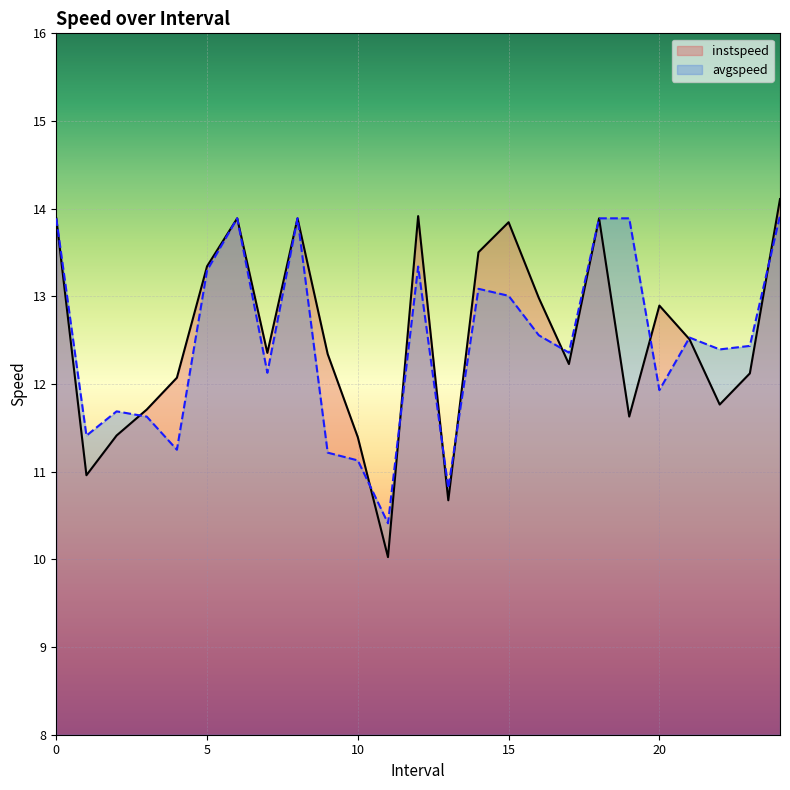

Which series changed the most between 0 and 10?

avgspeed